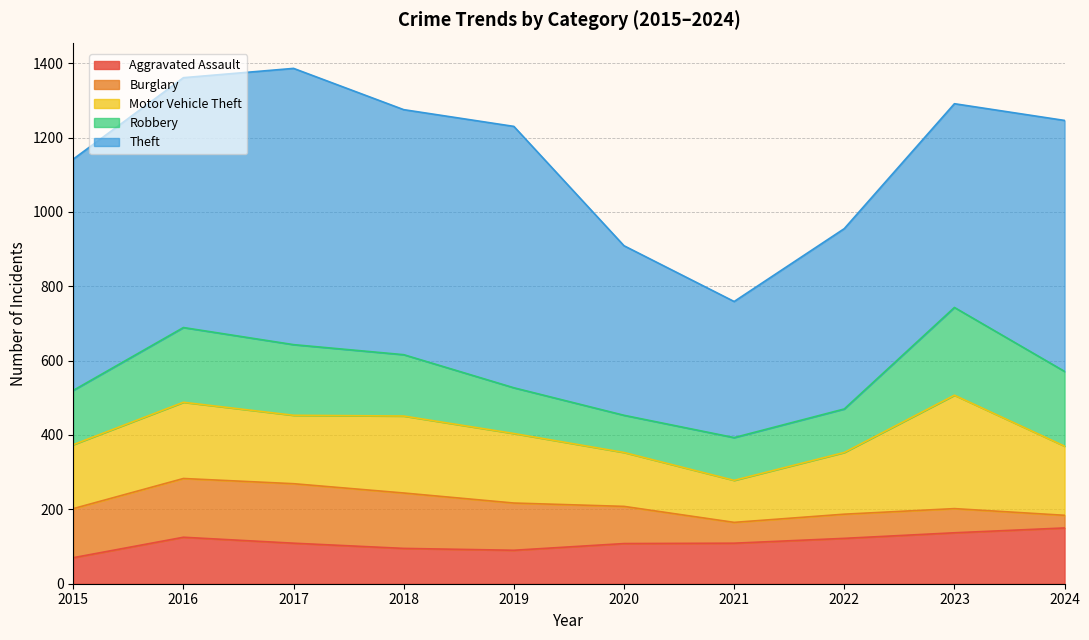

What is the difference between the Aggravated Assault values at 2017 and 2022?

13